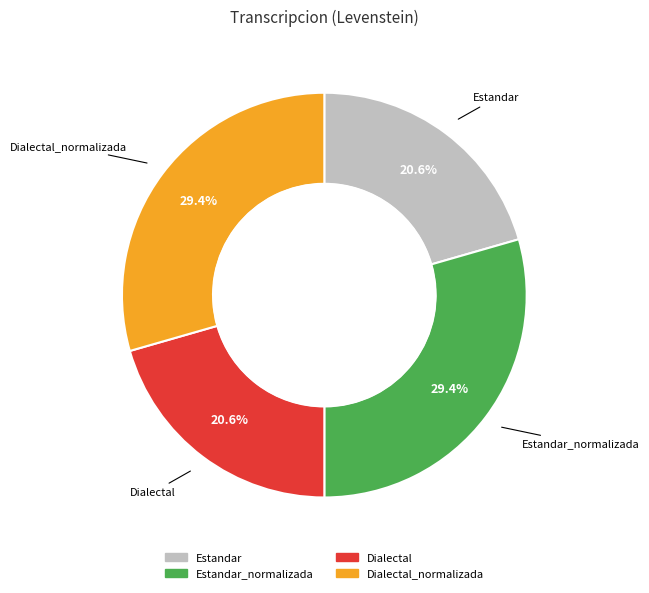

Is there any slice that represents more than half of the pie?

No